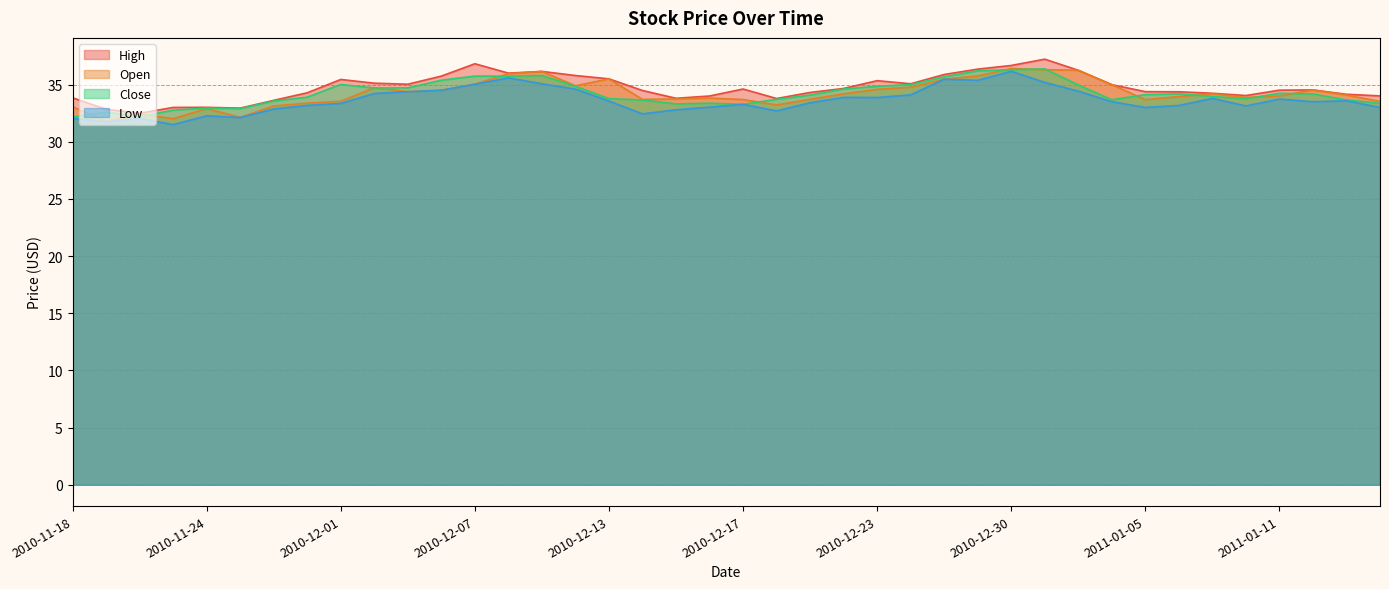

What is the value of the Open point at the 37th from the left?

34.0